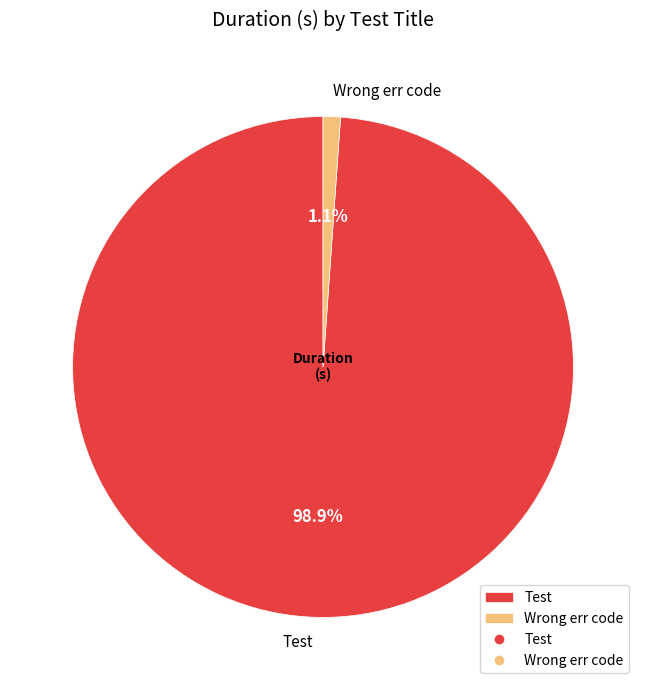

Between Wrong err code and Test, which is larger?

Test